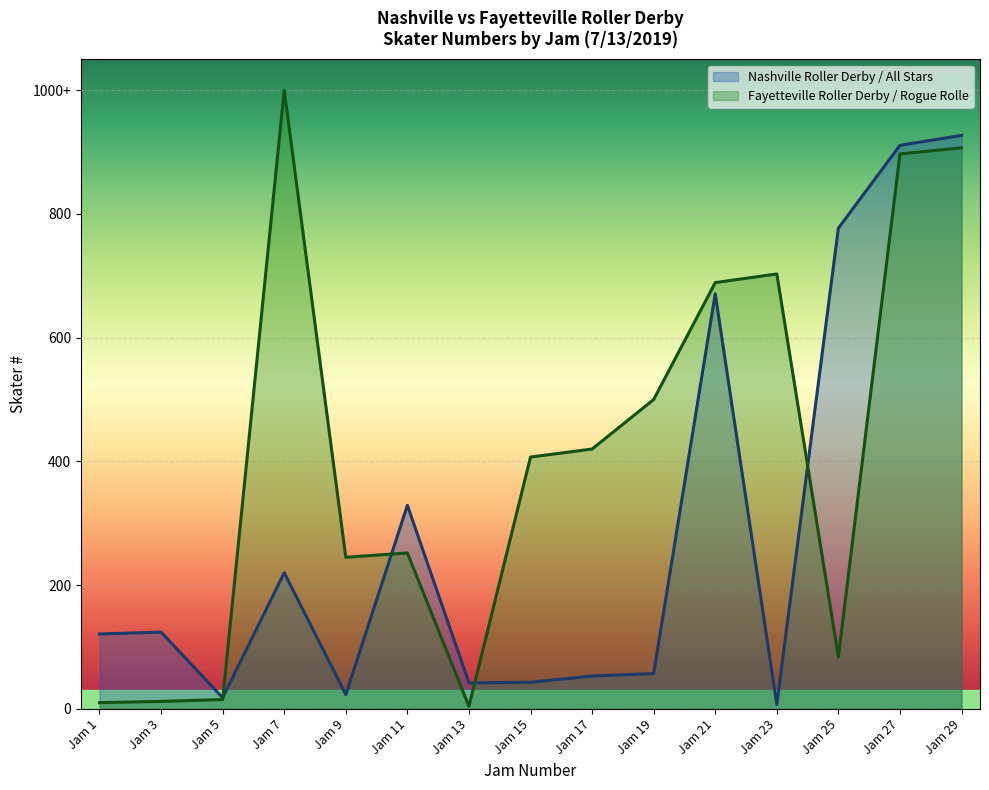

At which category does the chart reach its peak across all series?

Jam 7